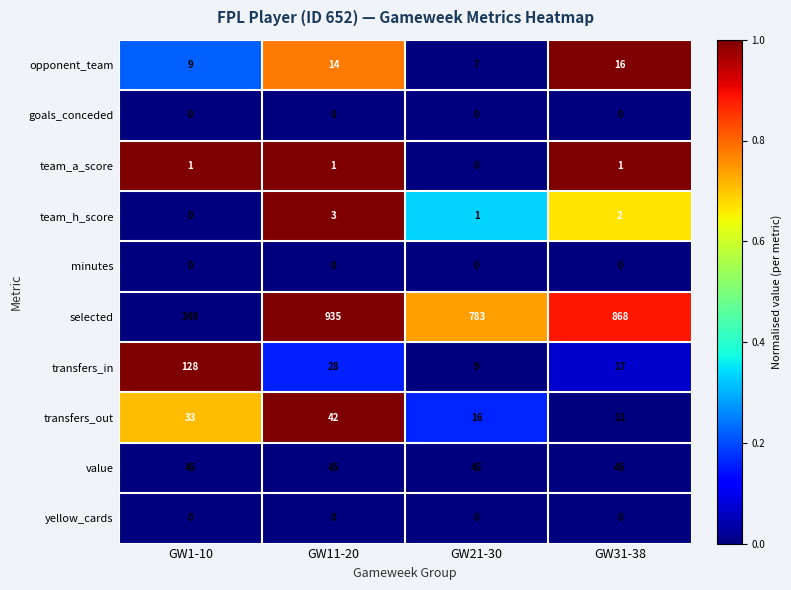

True or false: team_h_score has a value of 1 at GW11-20.

False